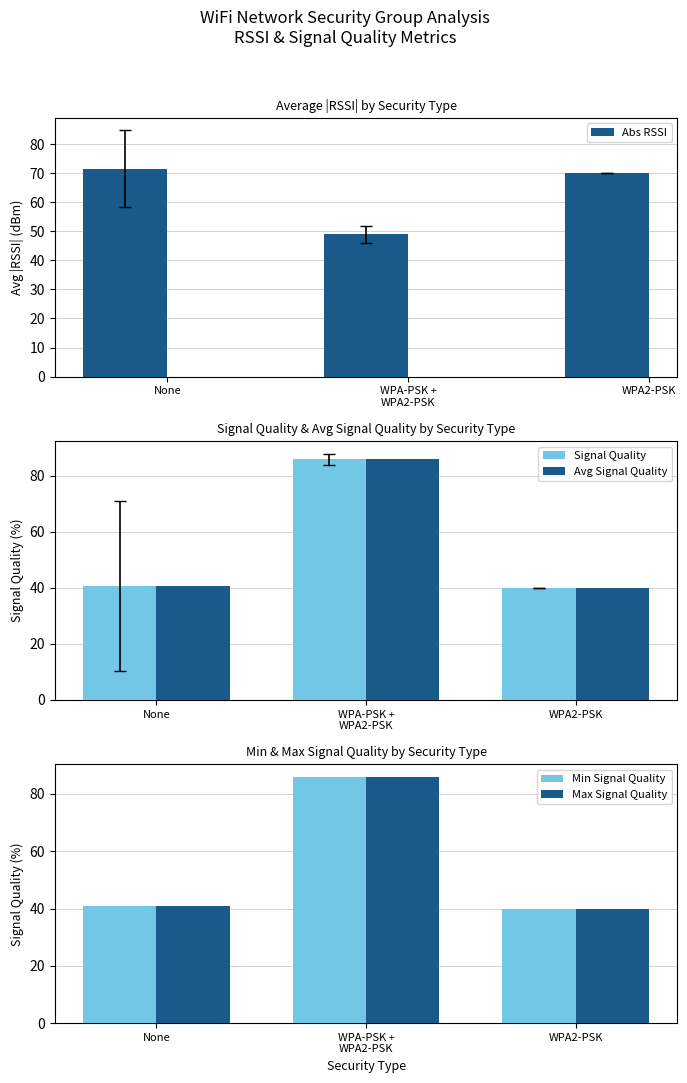

What is the difference between the highest and lowest values at None?

30.8